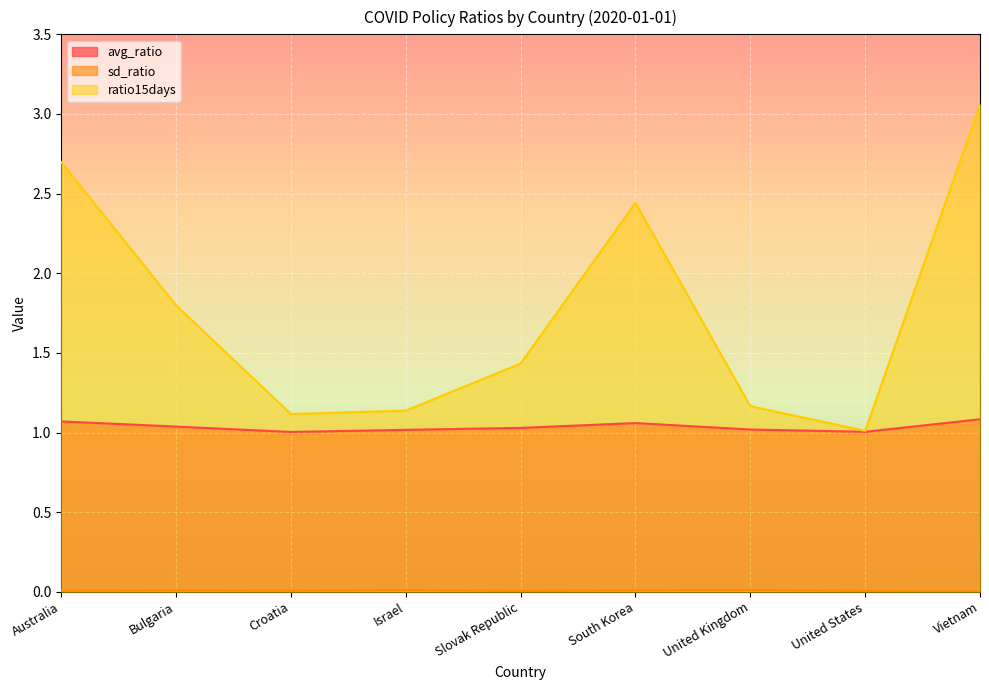

What is the approximate value of ratio15days at Australia?

2.7